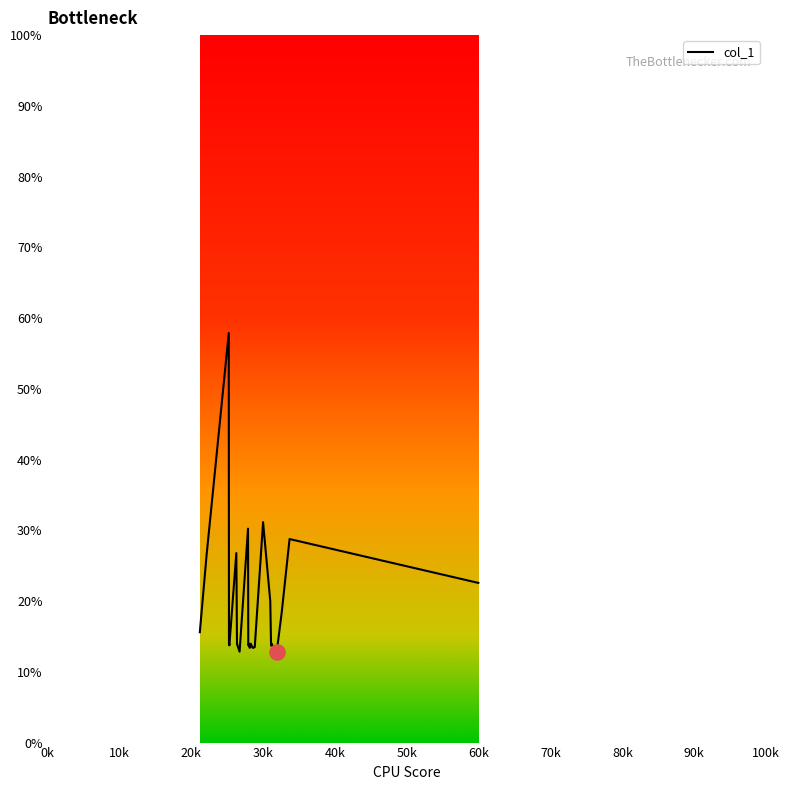

What is the difference between the maximum and minimum values?

45.1